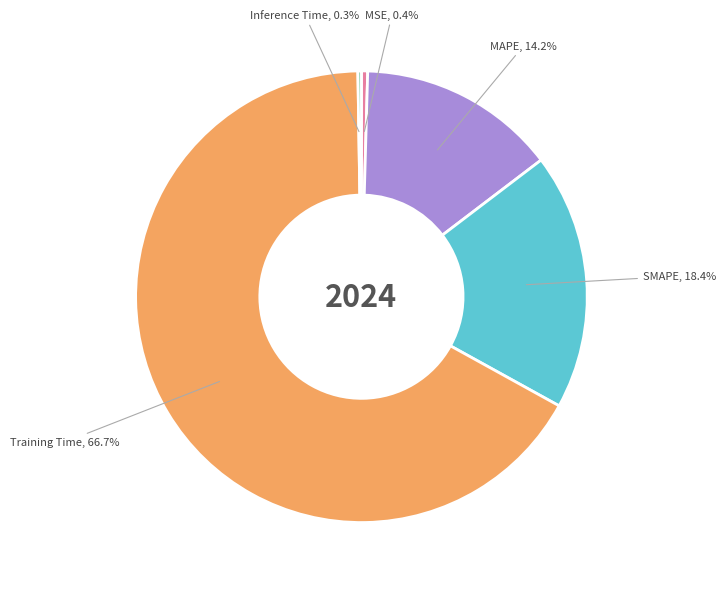

Is there a majority slice in this chart?

Yes